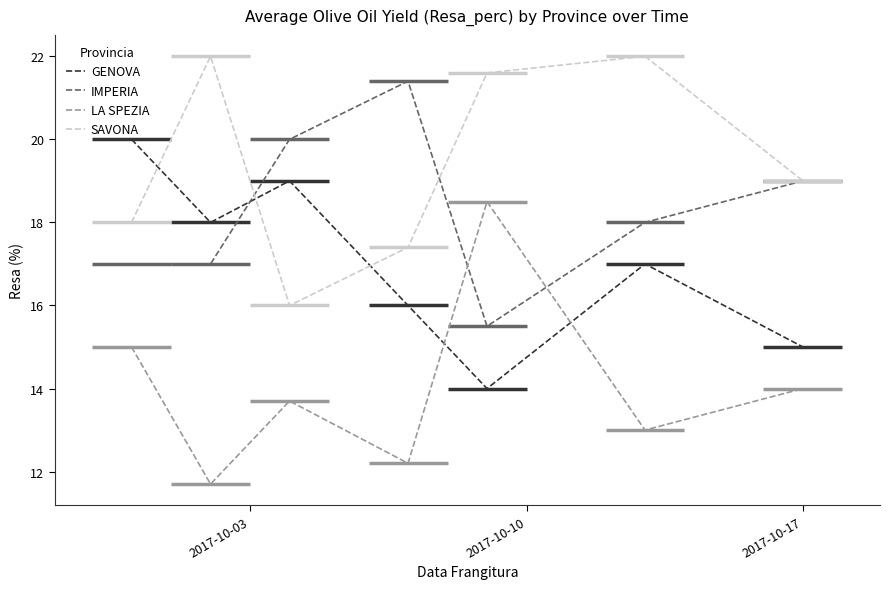

How many intersections are there between GENOVA and SAVONA?

3